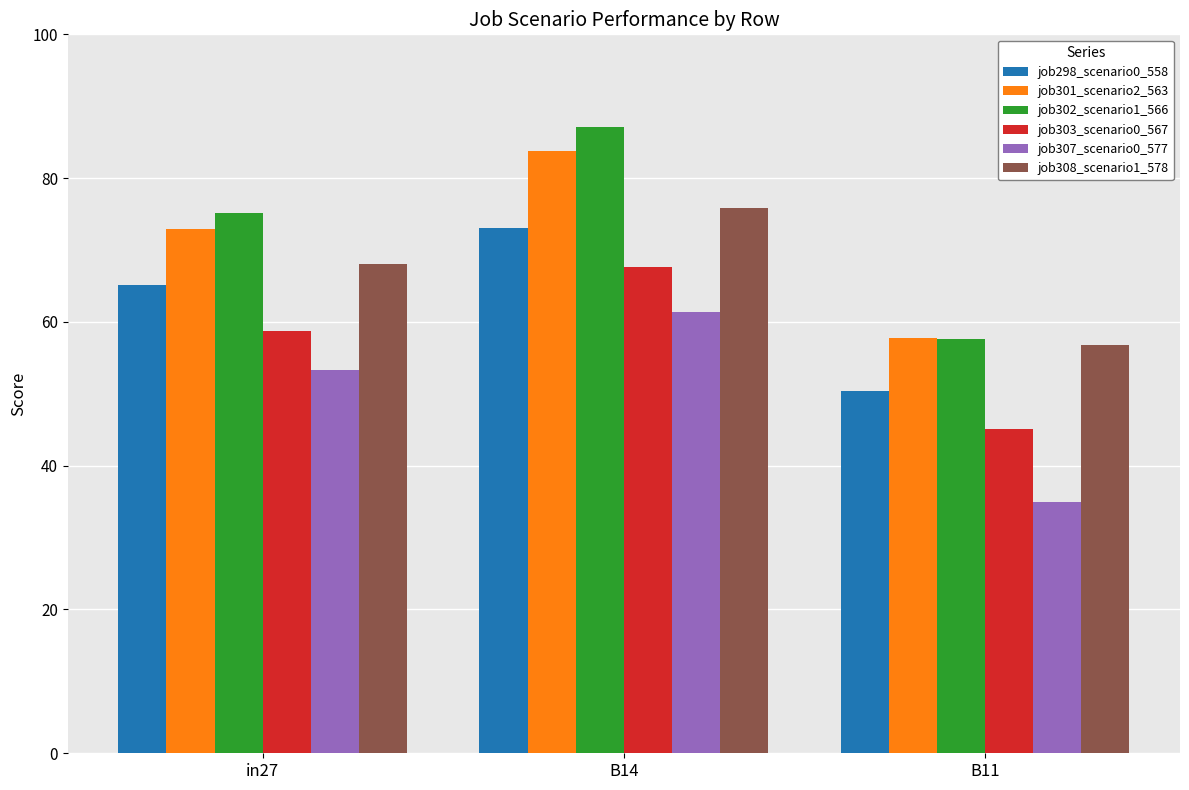

Rank the series at B14 from lowest to highest value.

job307_scenario0_577, job303_scenario0_567, job298_scenario0_558, job308_scenario1_578, job301_scenario2_563, job302_scenario1_566